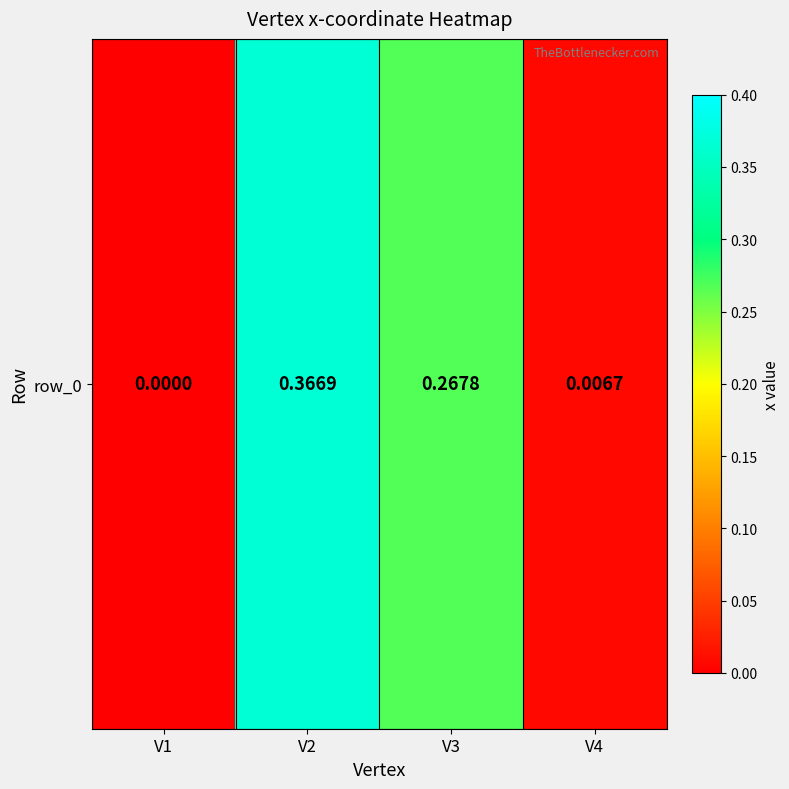

Which label corresponds to the smallest value in the chart?

V1